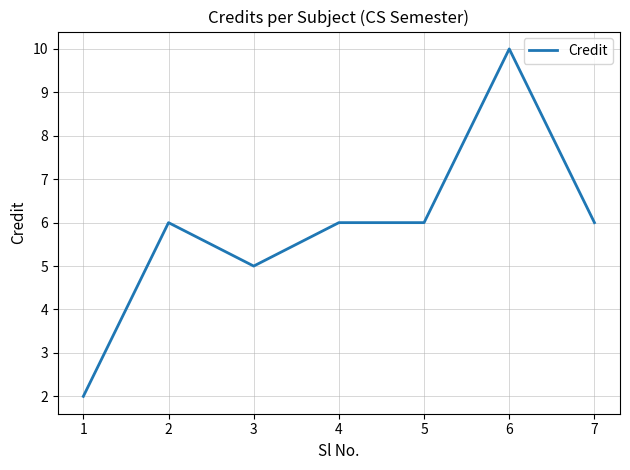

How many lines are shown in the chart?

1